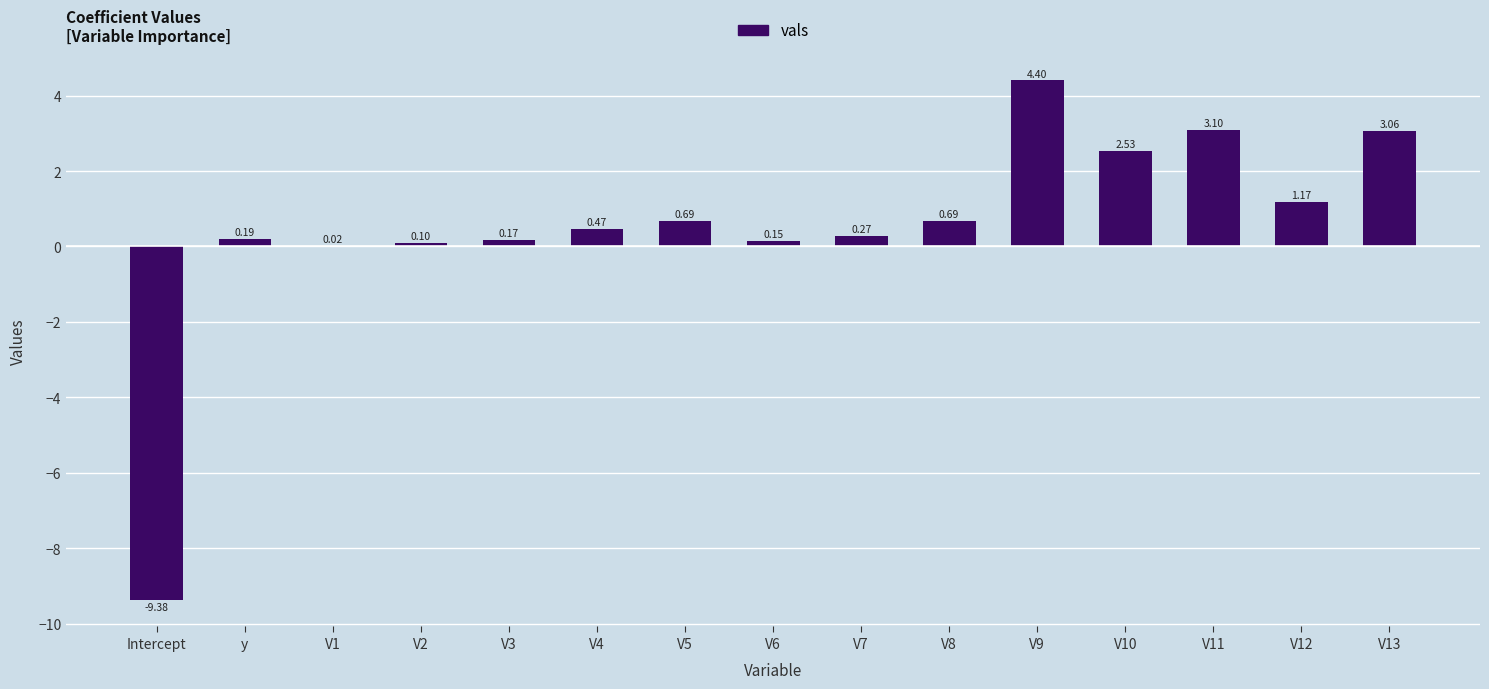

How many values are above zero?

14